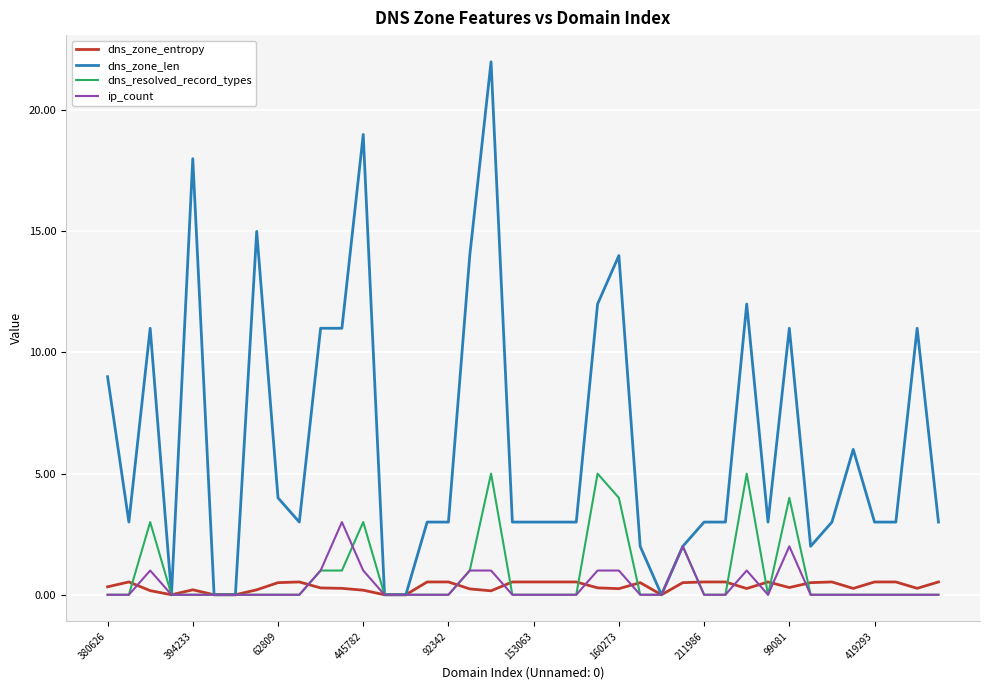

What is the maximum value for dns_zone_len?

22.0